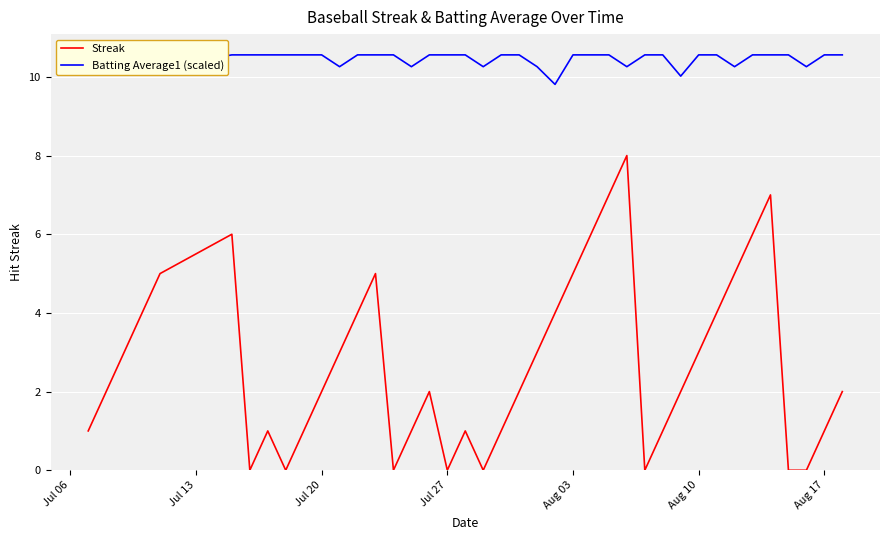

Reading left to right, what are all the values shown in this chart?

Streak: 1.0	2.0	3.0	4.0	5.0	6.0	0.0	1.0	0.0	1.0	2.0	3.0	4.0	5.0	0.0	1.0	2.0	0.0	1.0	0.0	1.0	2.0	3.0	4.0	5.0	6.0	7.0	8.0	0.0	1.0	2.0	3.0	4.0	5.0	6.0	7.0	0.0	0.0	1.0	2.0
Batting Average1 (scaled): 10.6	10.6	10.6	10.6	10.3	10.6	10.6	10.6	10.6	10.6	10.6	10.3	10.6	10.6	10.6	10.3	10.6	10.6	10.6	10.3	10.6	10.6	10.3	9.8	10.6	10.6	10.6	10.3	10.6	10.6	10.0	10.6	10.6	10.3	10.6	10.6	10.6	10.3	10.6	10.6